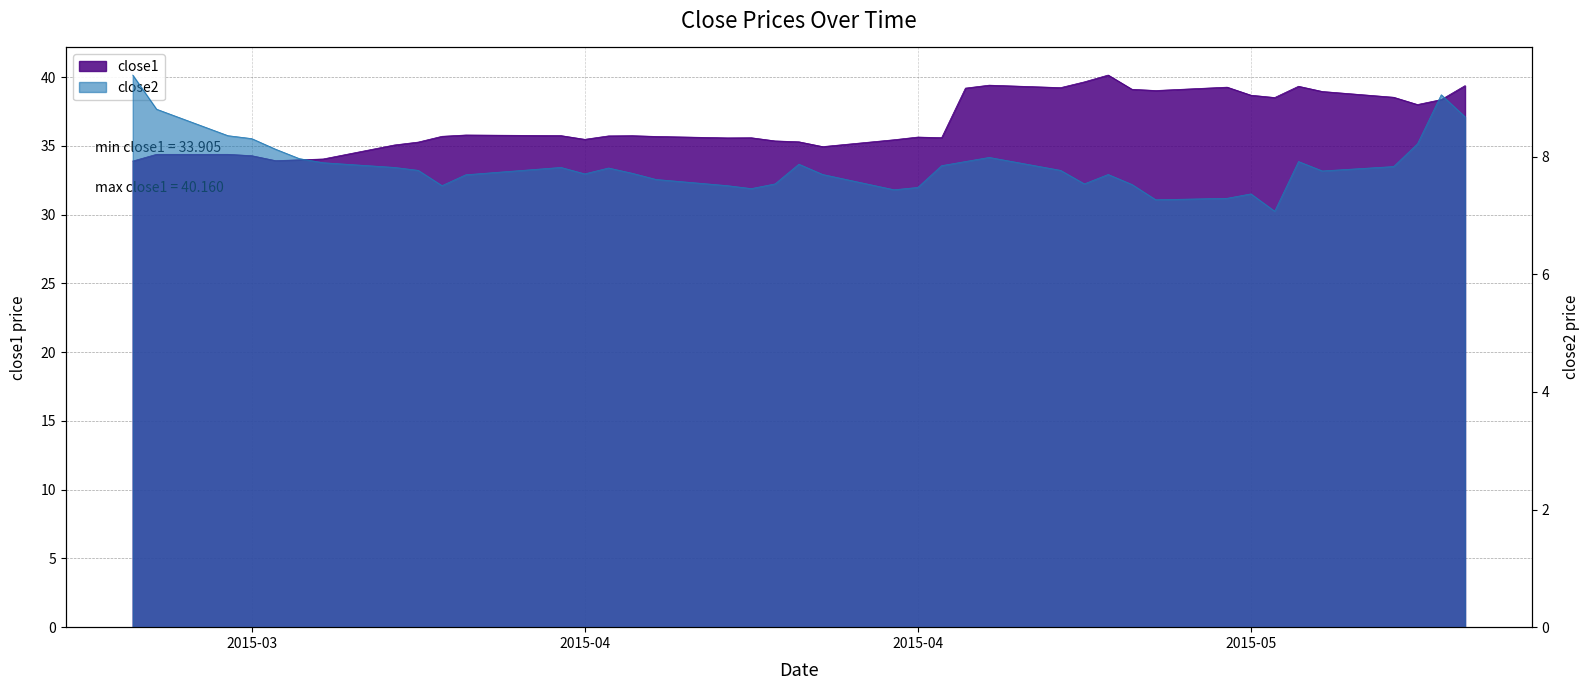

What is the value of the close1 point at the 18th from the left?

35.6